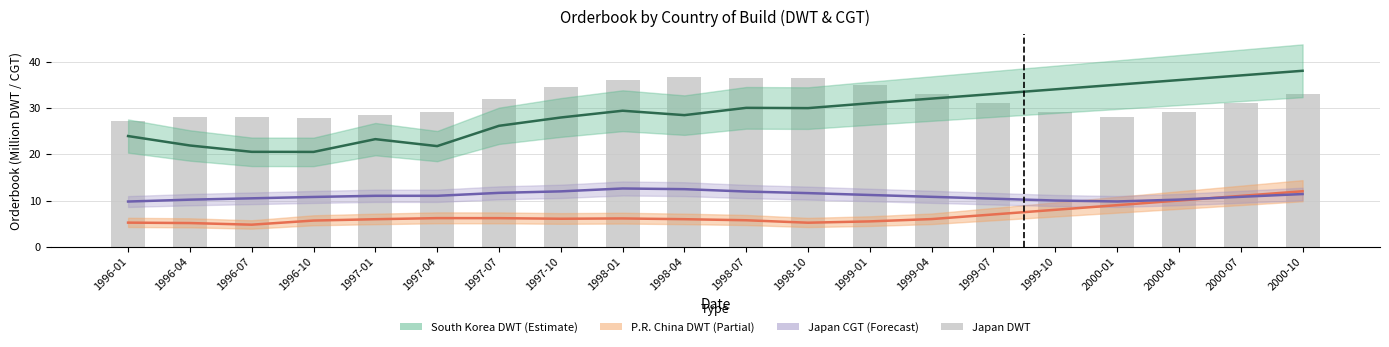

Which series has the largest total across all categories?

Japan DWT